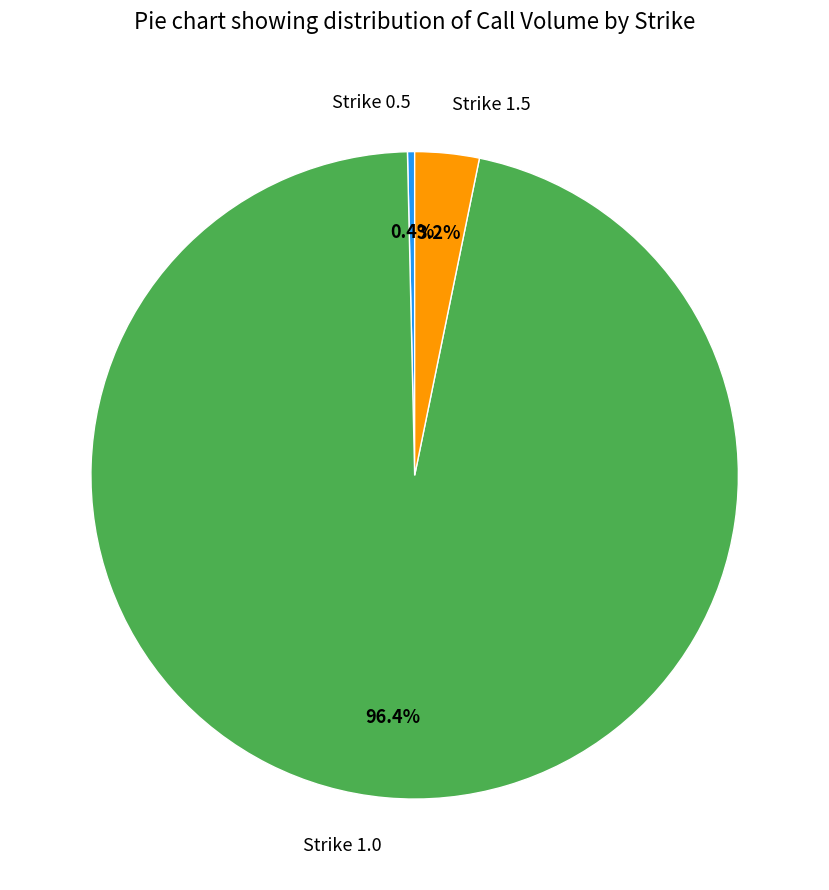

To the nearest percent, what is the average slice percentage?

33%